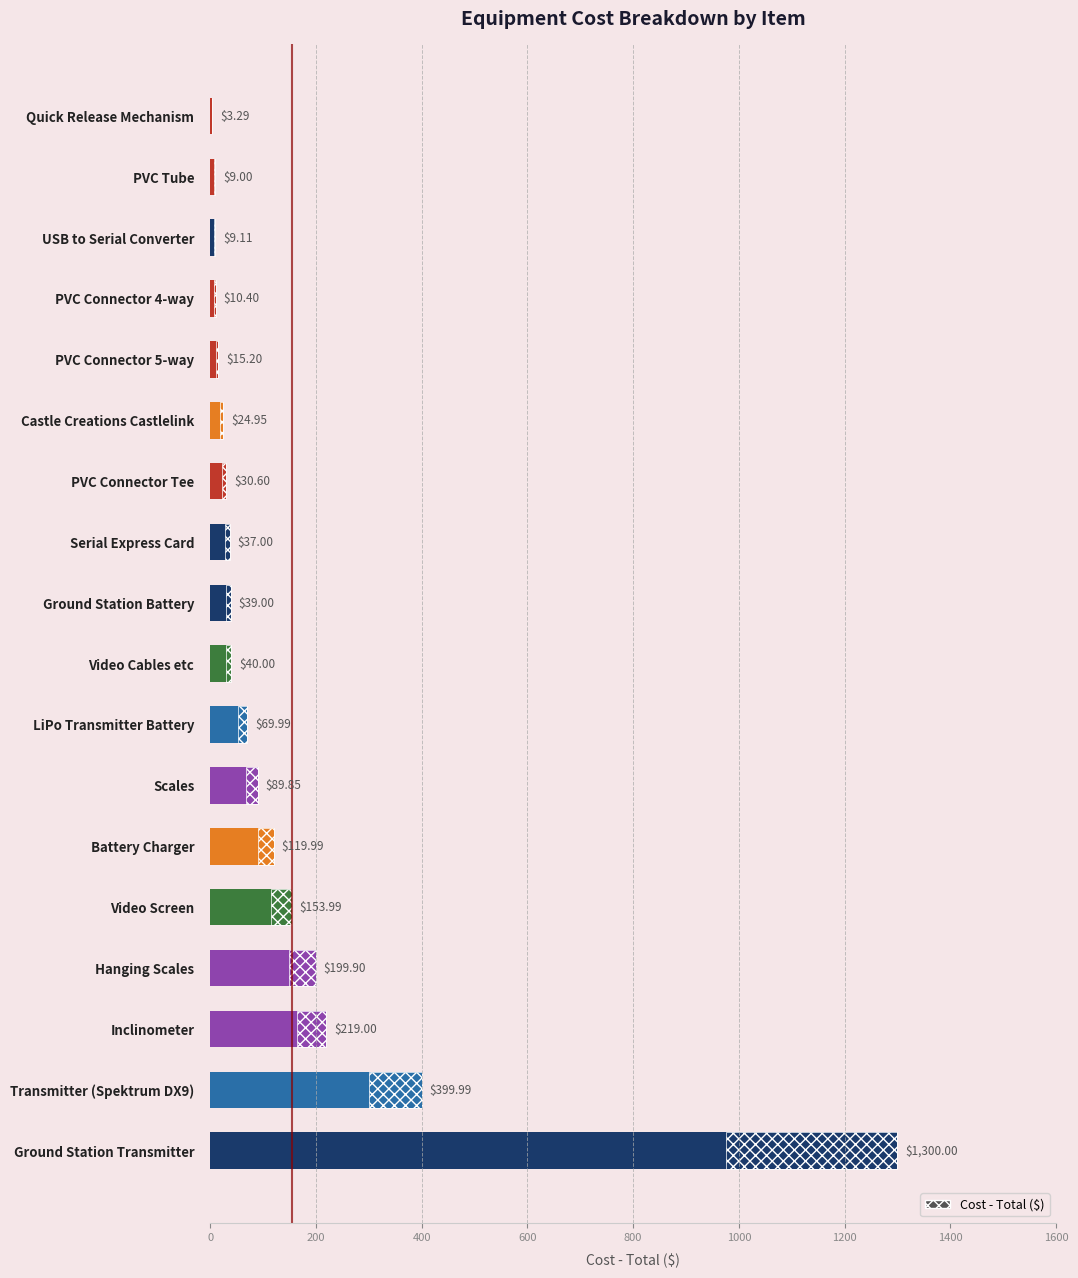

Does the chart contain any negative values?

No